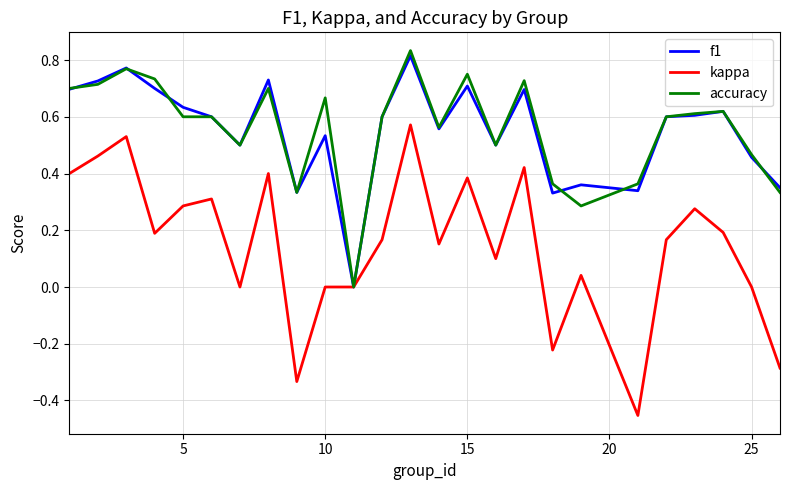

Which series has the largest range (max minus min)?

kappa